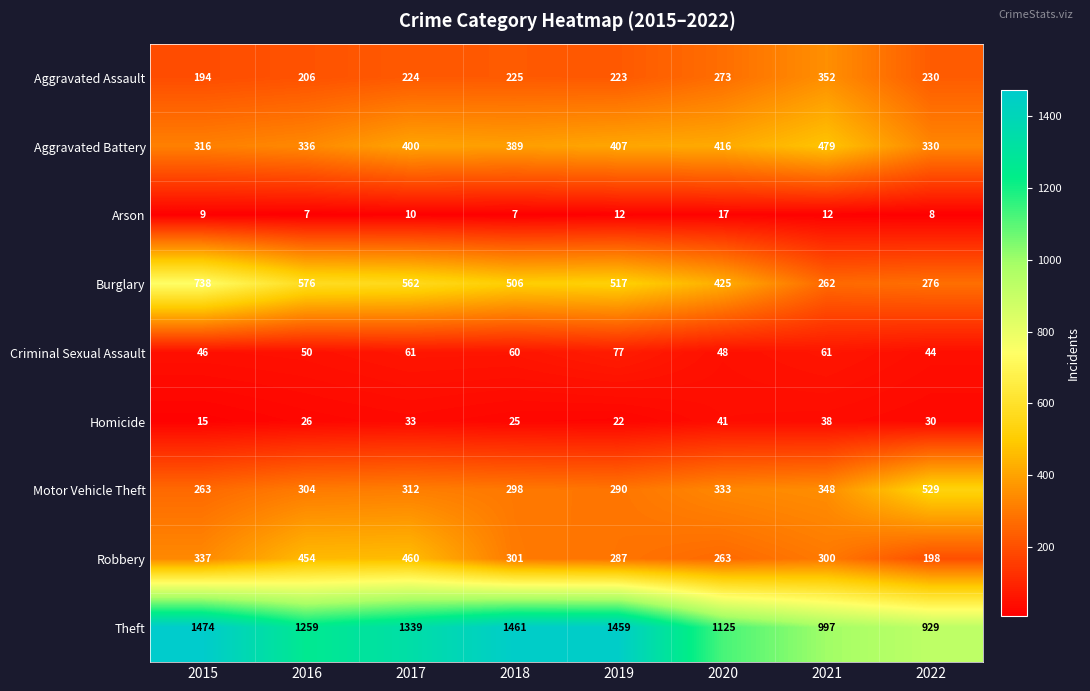

At which category is the sum across all series the highest?

2017